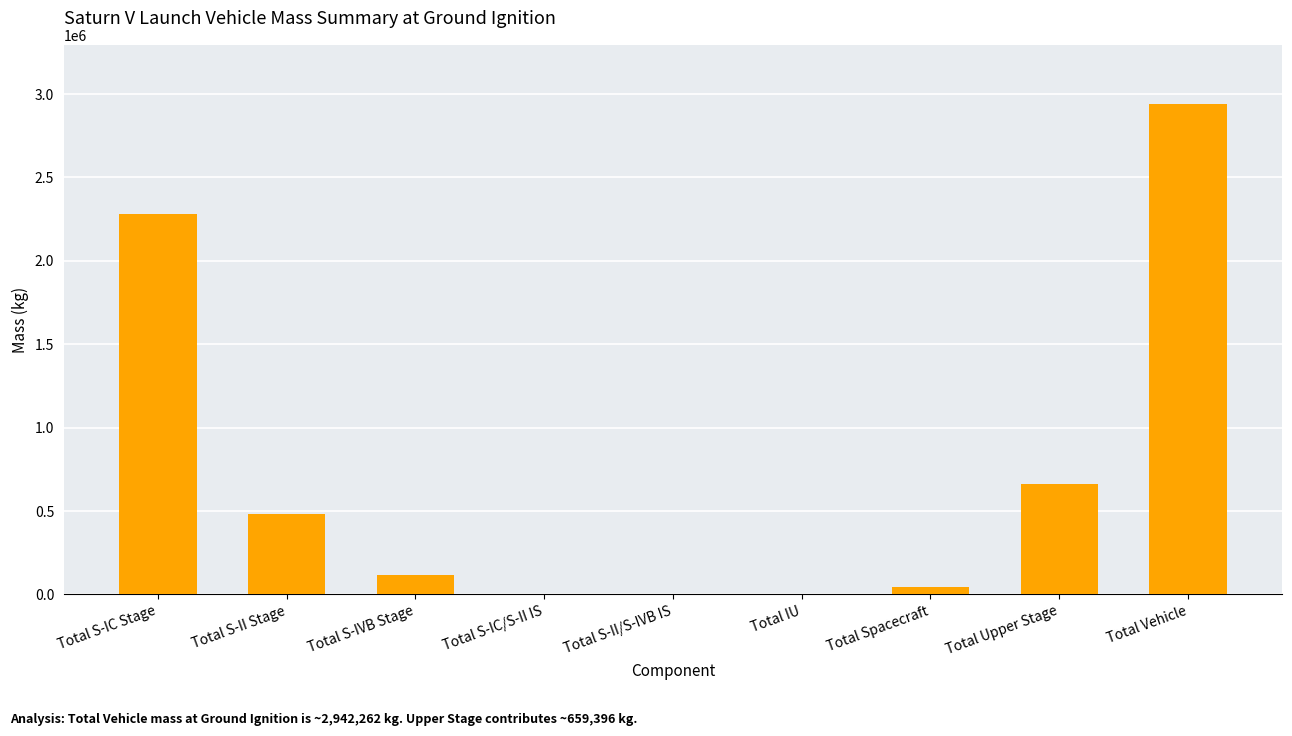

The chart shows a value of 194637 at Total S-II Stage. True or false?

False